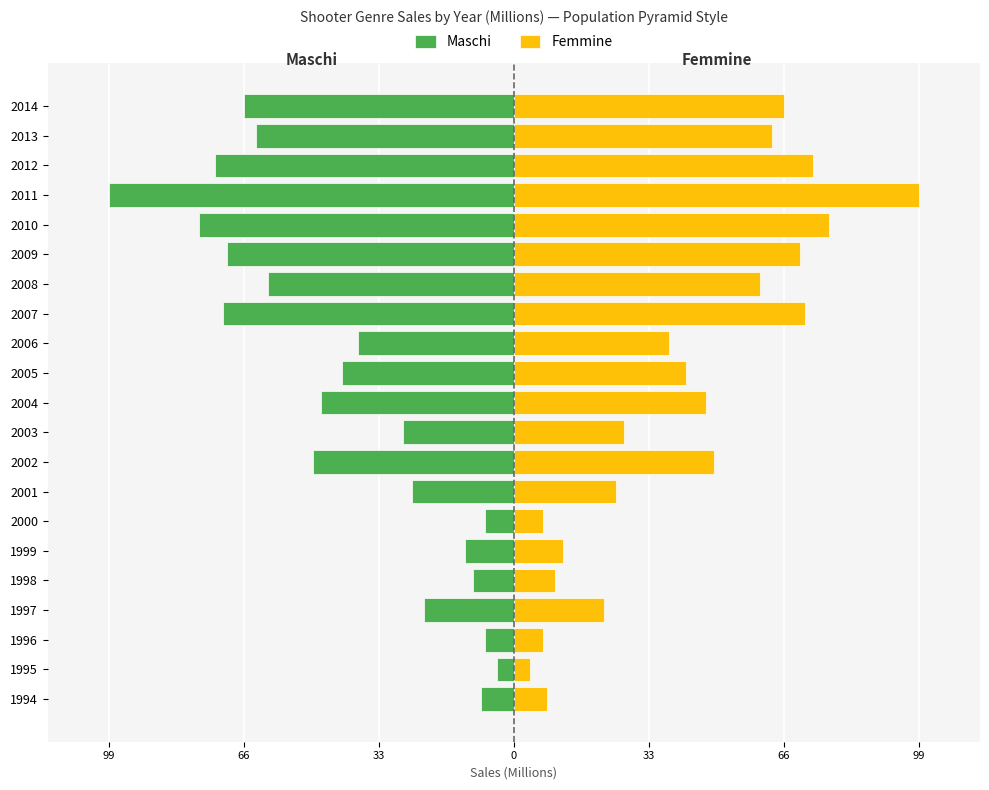

What is the approximate value of Maschi at 2011, to the nearest 10?

-100